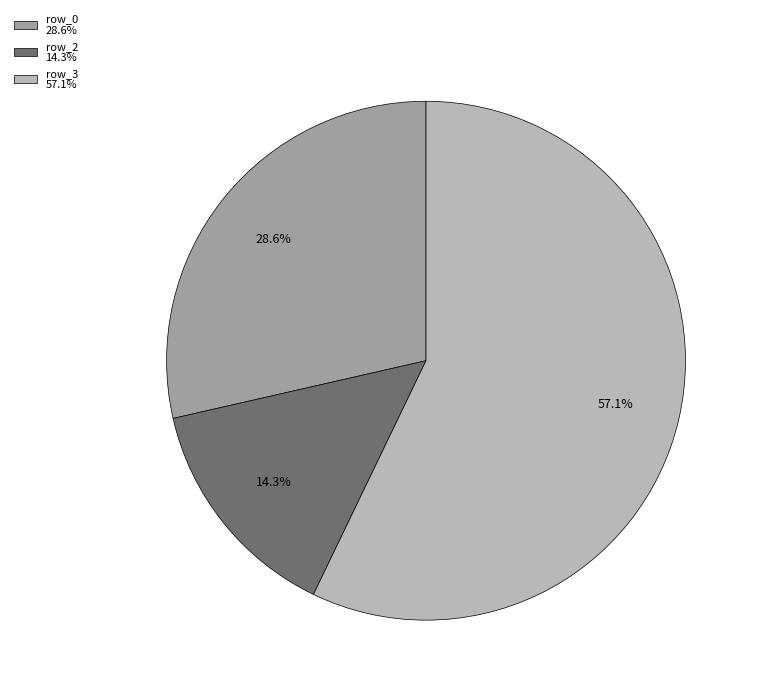

Is there any slice that represents more than half of the pie?

Yes